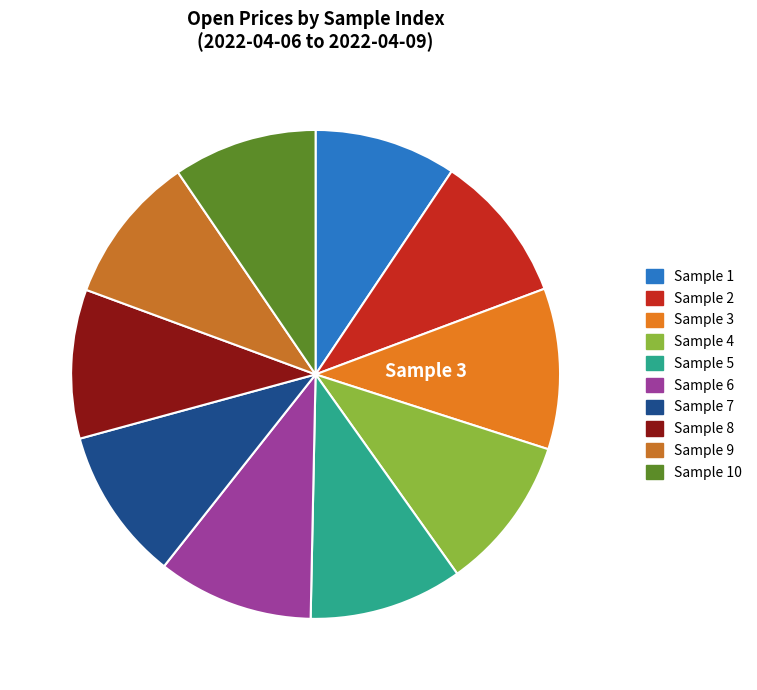

How many segments does this pie chart have?

10